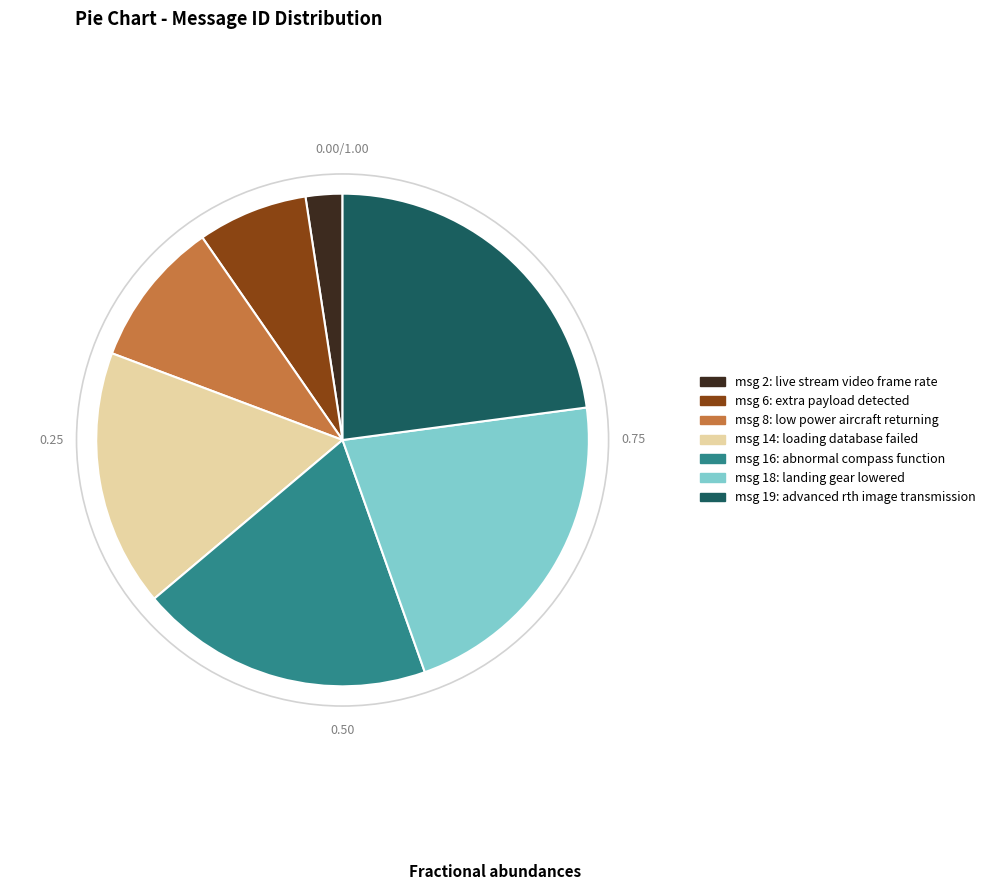

Is there a majority slice in this chart?

No